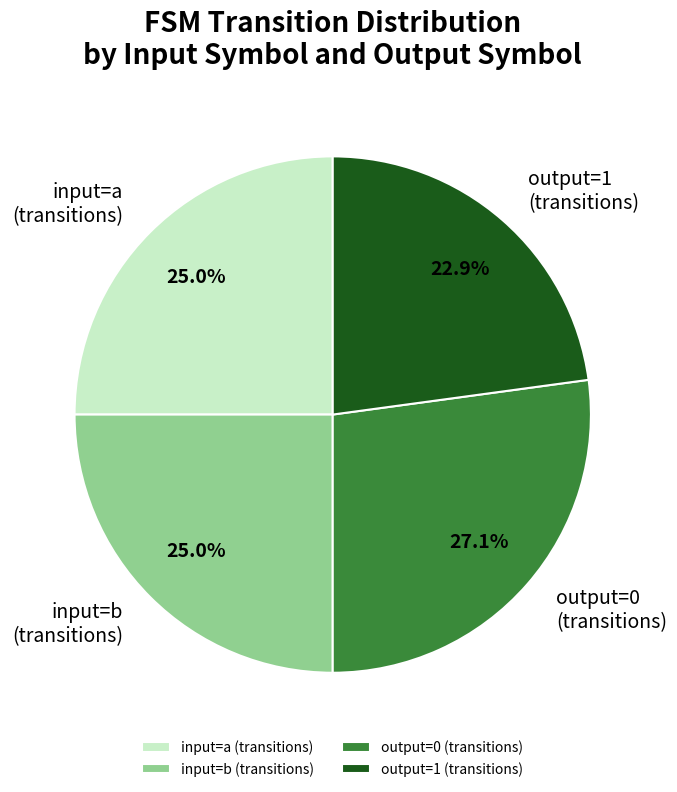

How many segments does this pie chart have?

4